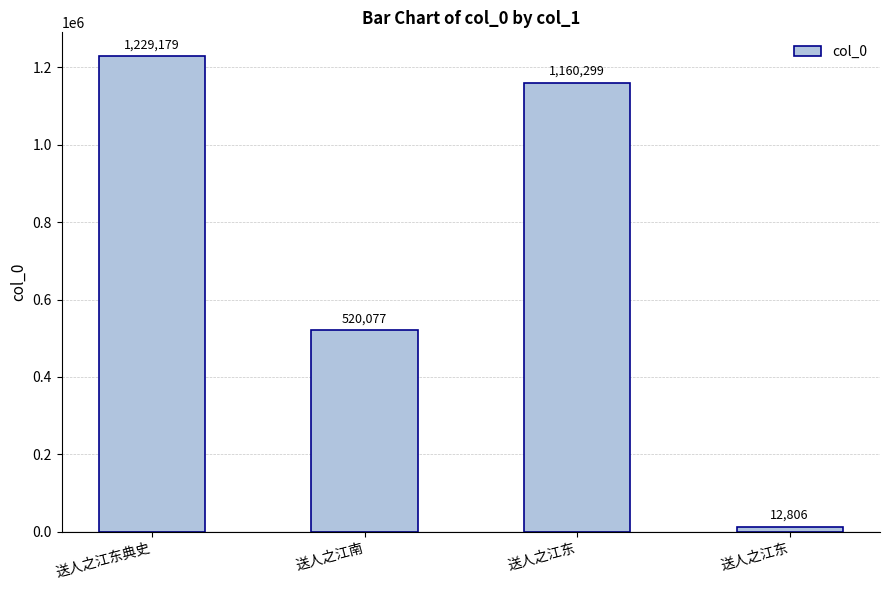

Reading left to right, transcribe all the data shown in this chart.

1229179	520077	1160299	12806